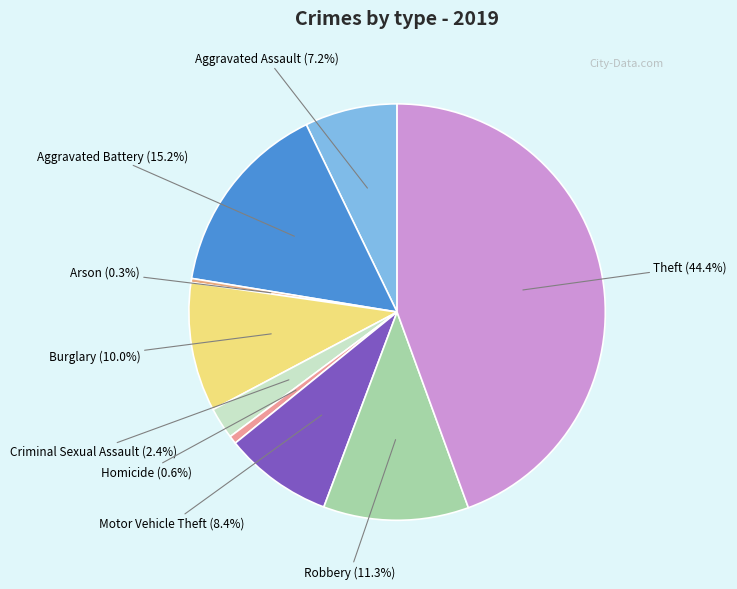

Count the number of slices in the pie.

9